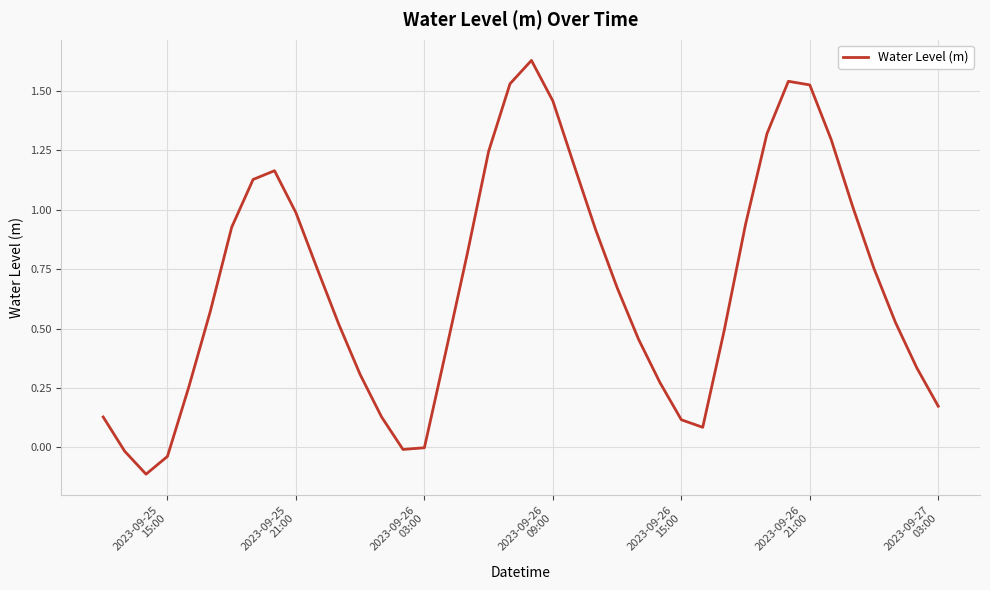

How many lines are shown in the chart?

1